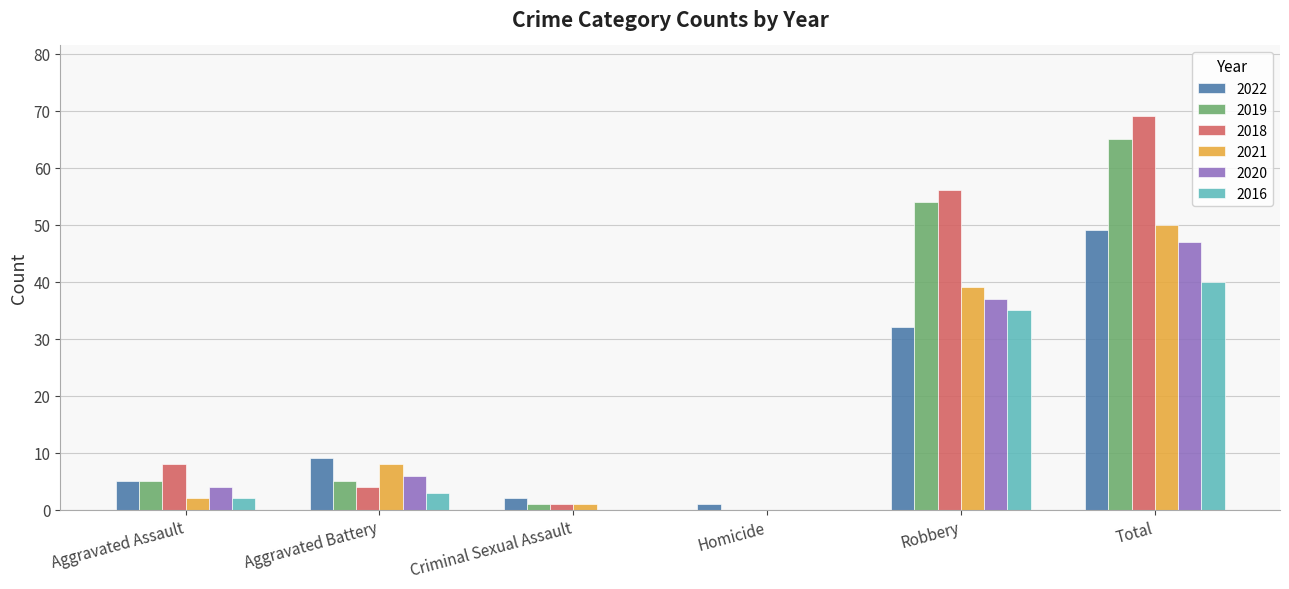

What is the maximum value for 2021?

50